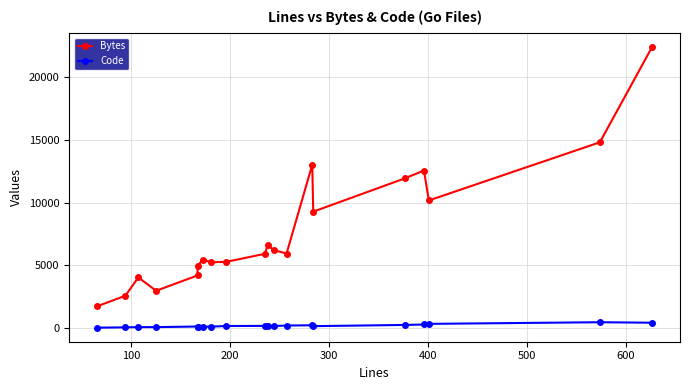

What is the difference between the maximum and second lowest values in the Code series?

409